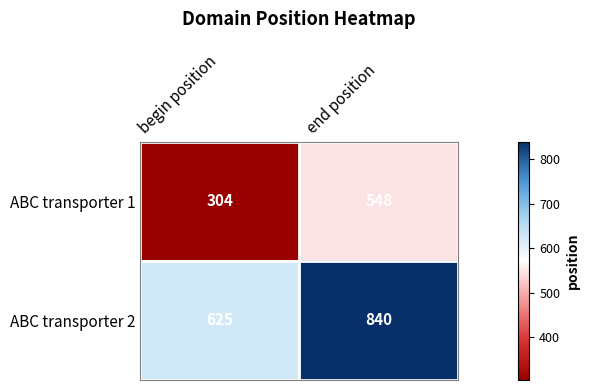

Reading left to right, list all the values displayed in this chart.

ABC transporter 1: 304	548
ABC transporter 2: 625	840